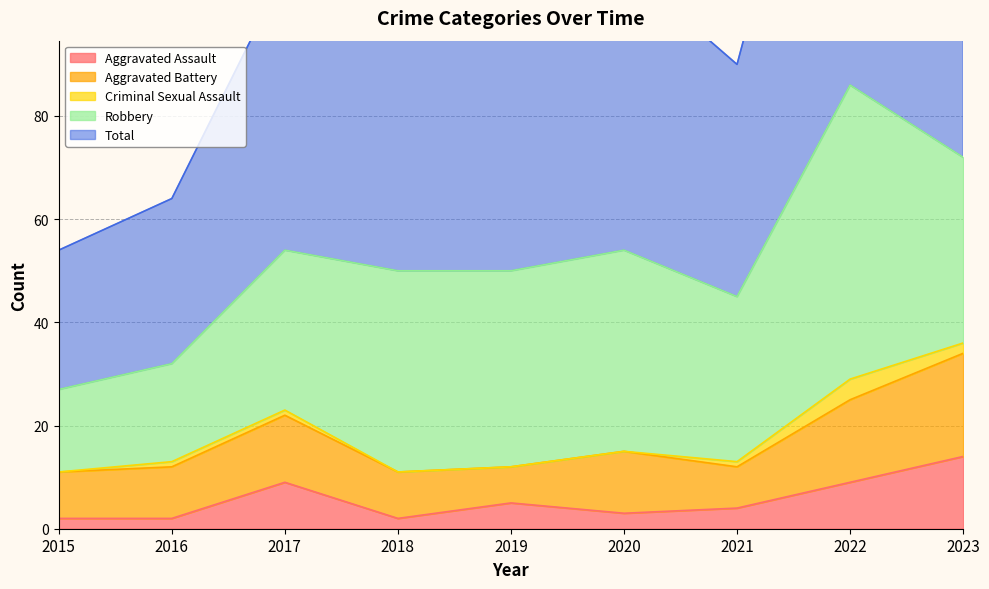

How many values in the Total series exceed 50?

4